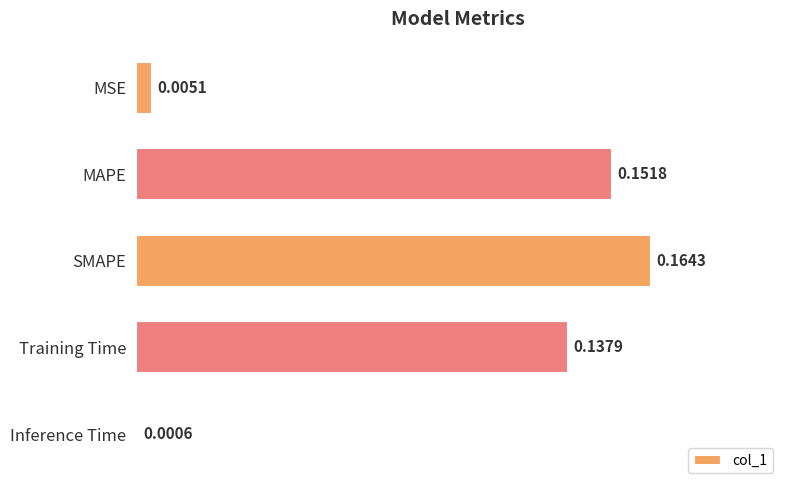

Which label corresponds to the largest value in the chart?

SMAPE